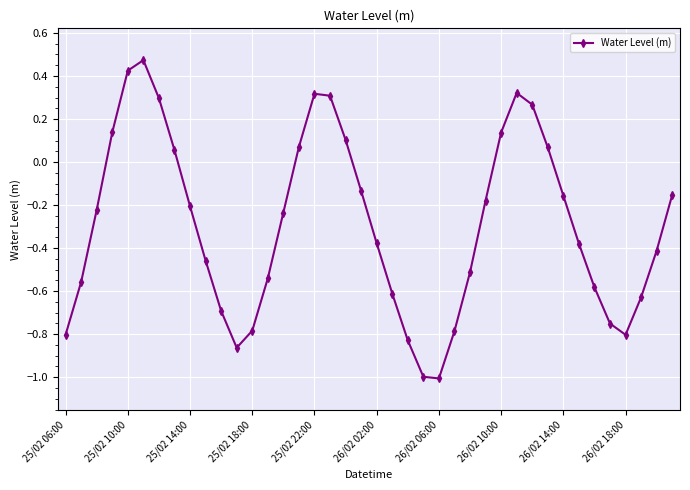

What is the smallest value displayed?

-1.0